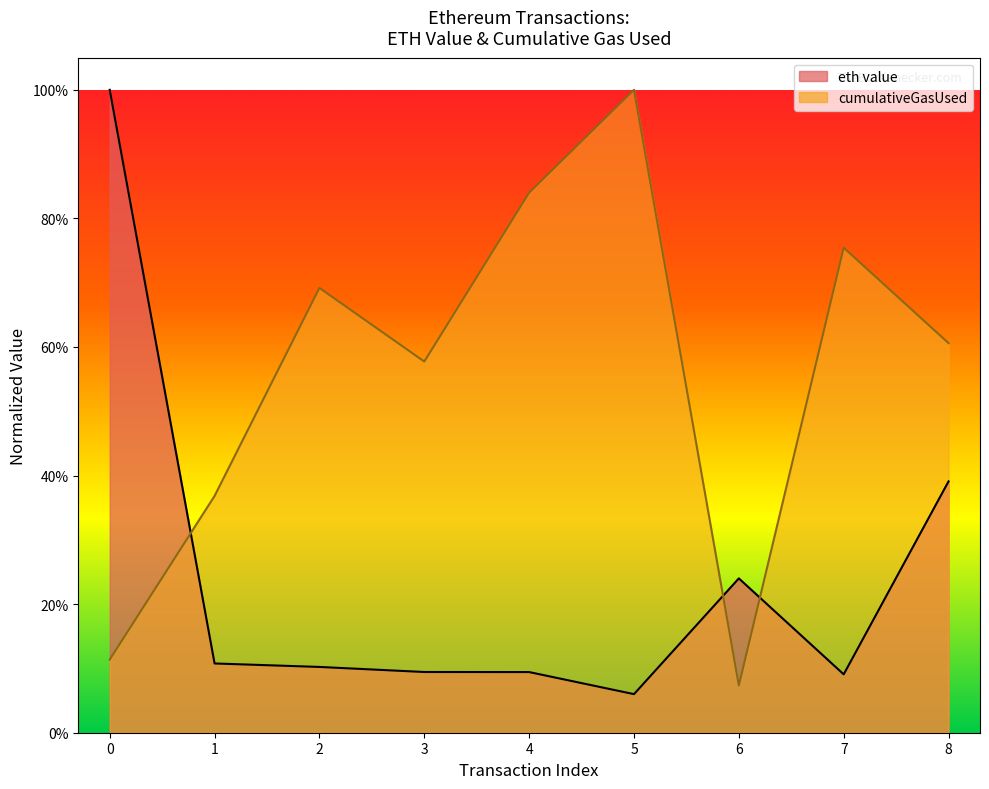

True or false: eth value has more than 2 interior local peaks.

False